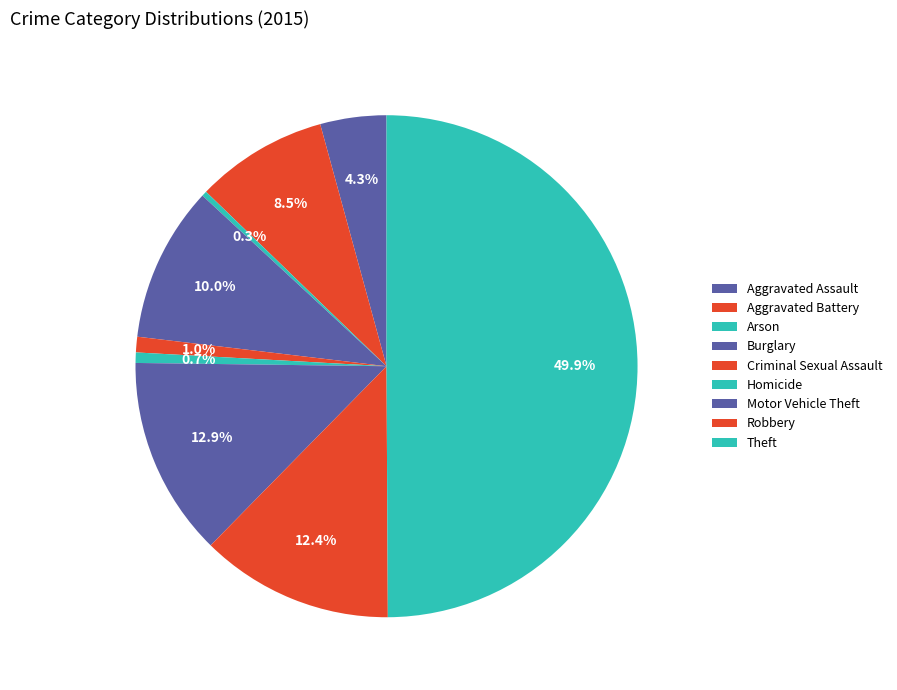

Combined, what portion of the pie is Theft and Arson?

50.3%